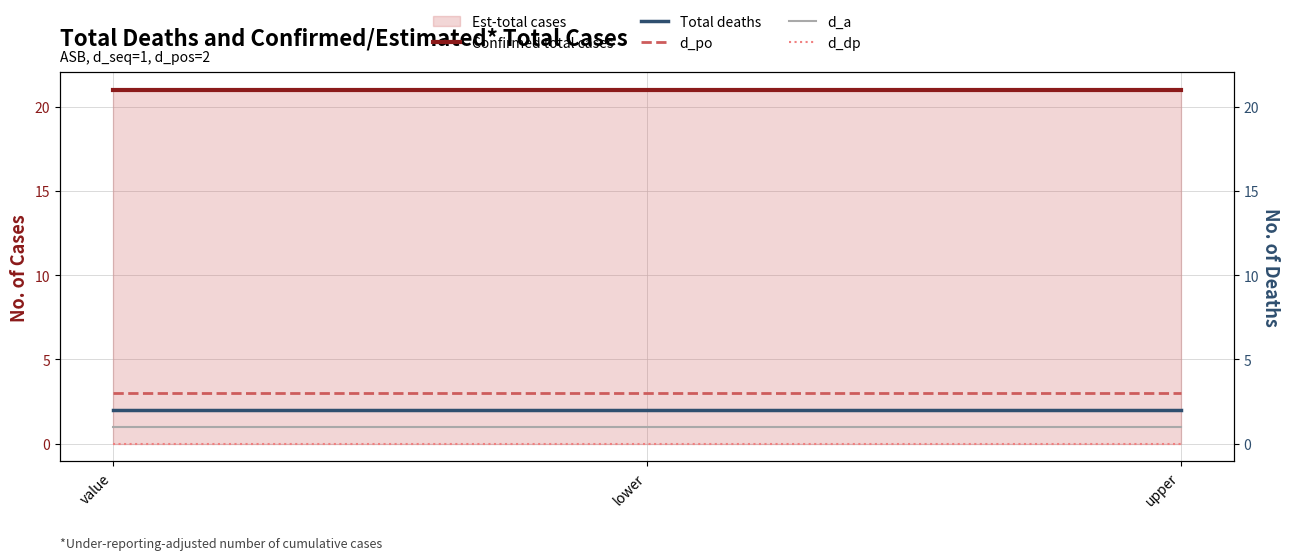

Is it true that Total deaths equals 2 at upper?

True